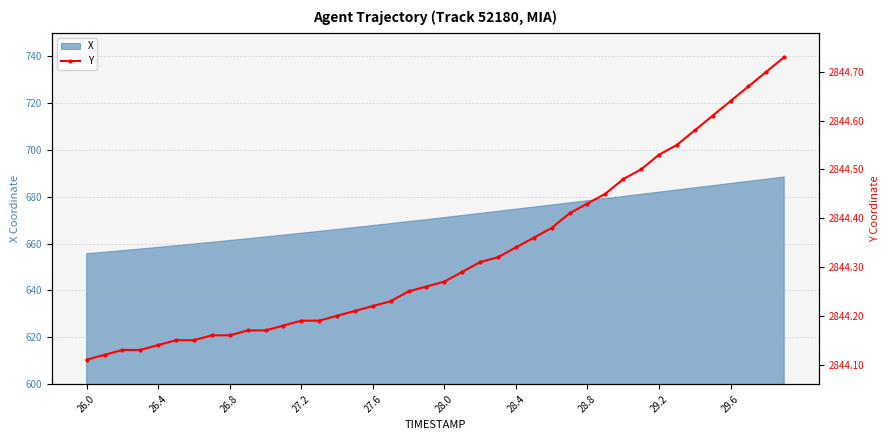

The X series shows 358.0 at 29.2. True or false?

False